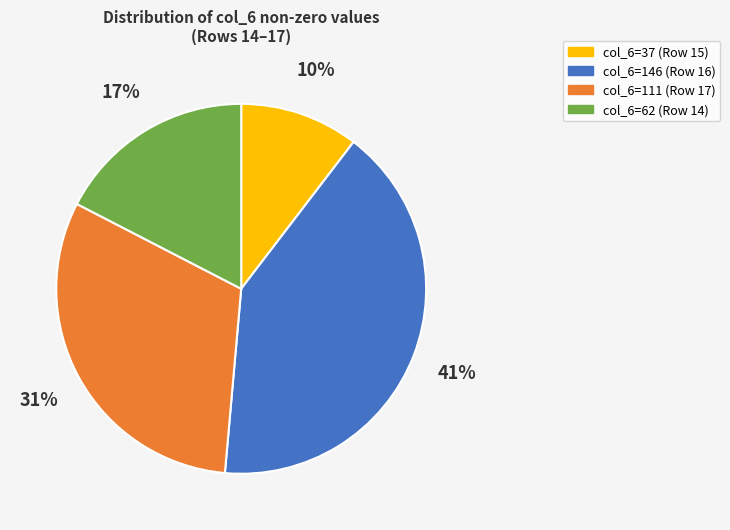

What percentage is the col_6=146 (Row 16) slice, to the nearest percent?

41%